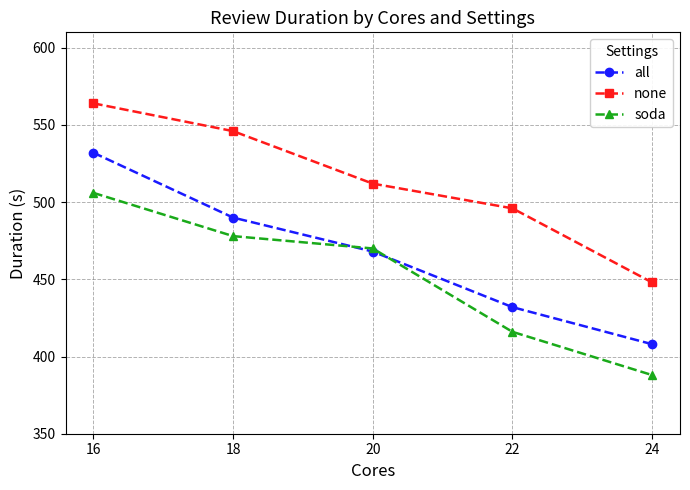

How many categories are shown in the chart?

5